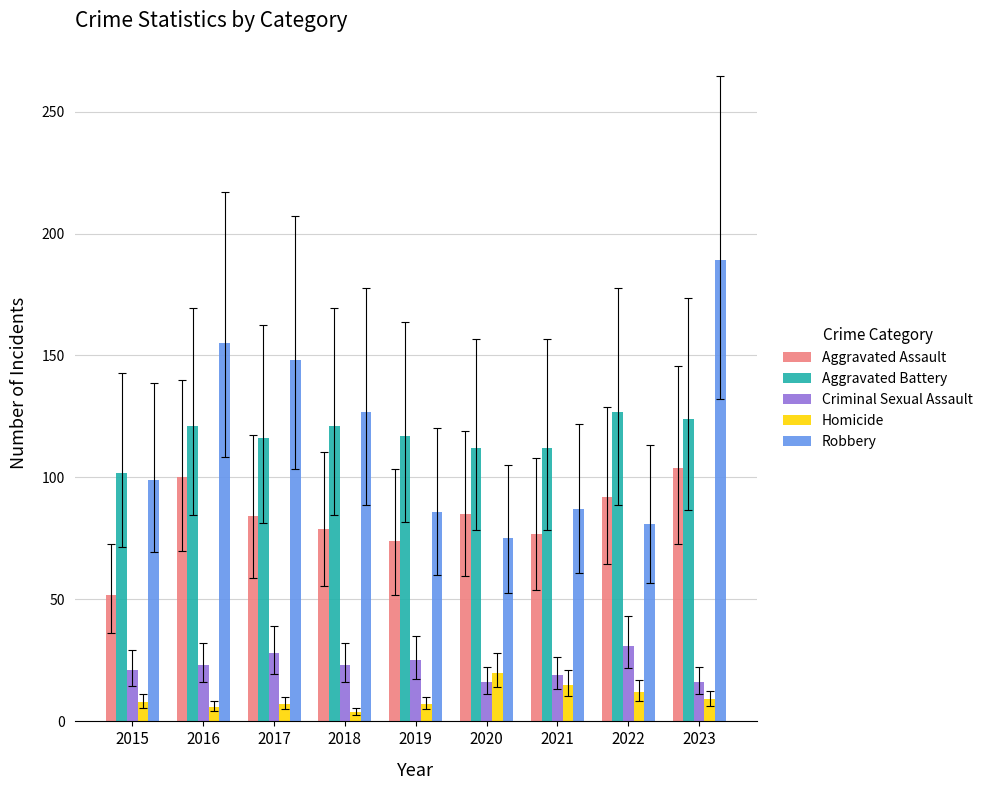

Which category has the highest value across all series?

2023